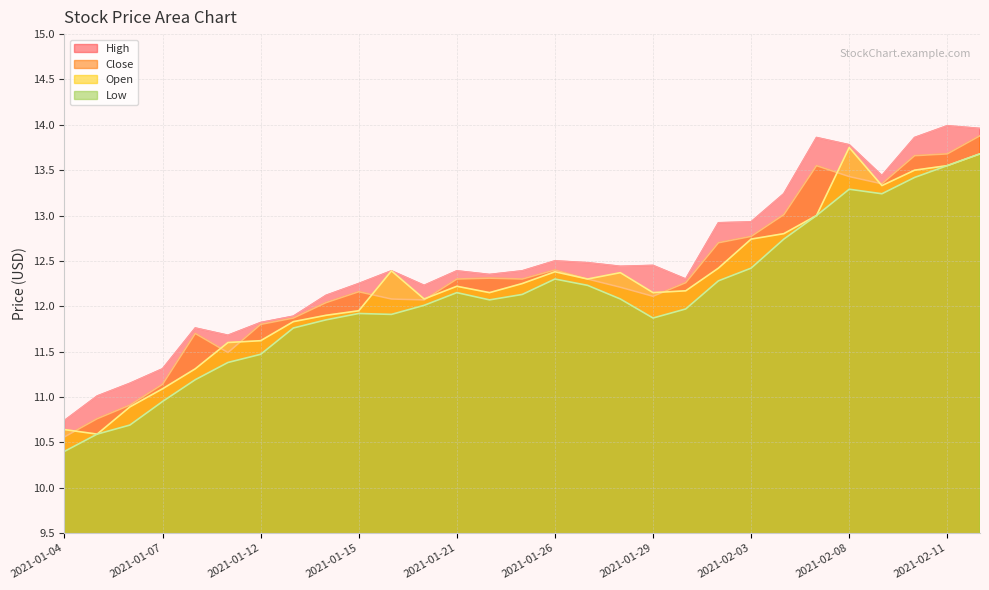

How many lines are shown in the chart?

4